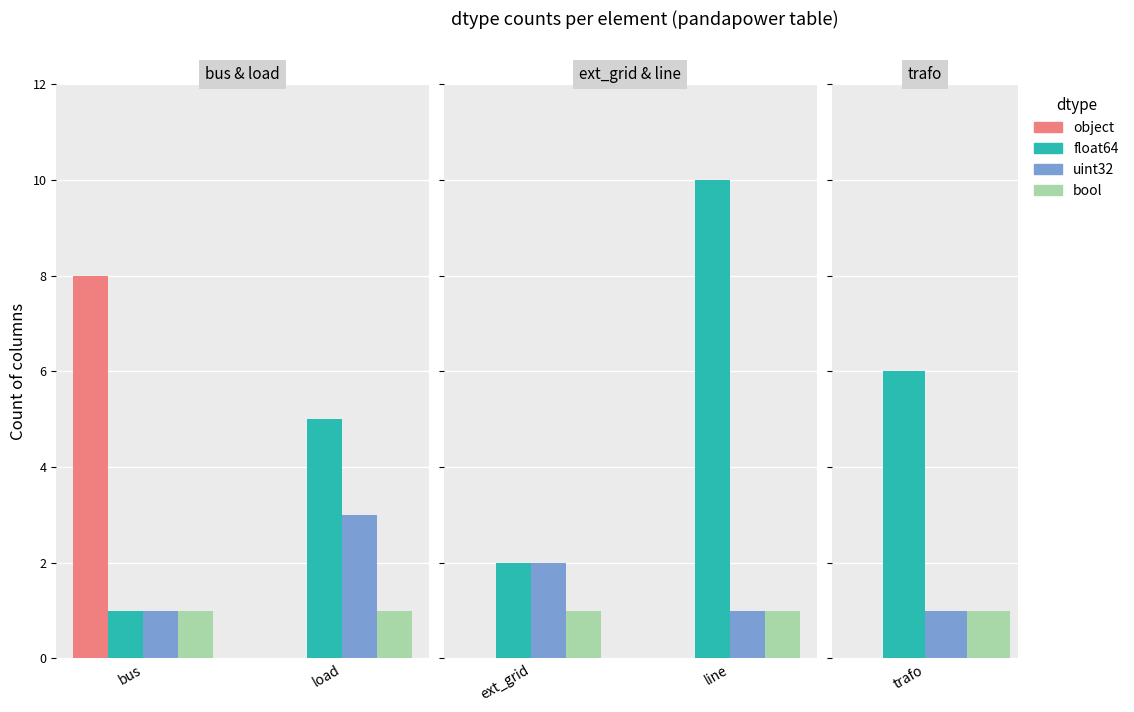

How many bars are there in each group?

4